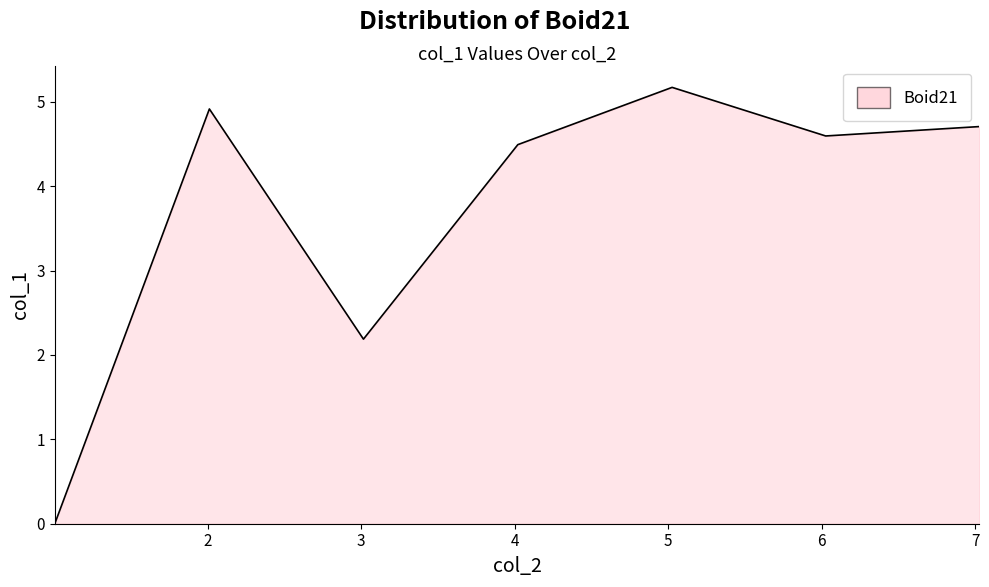

How many interior local valleys (lower than both neighbors) does the data have?

2